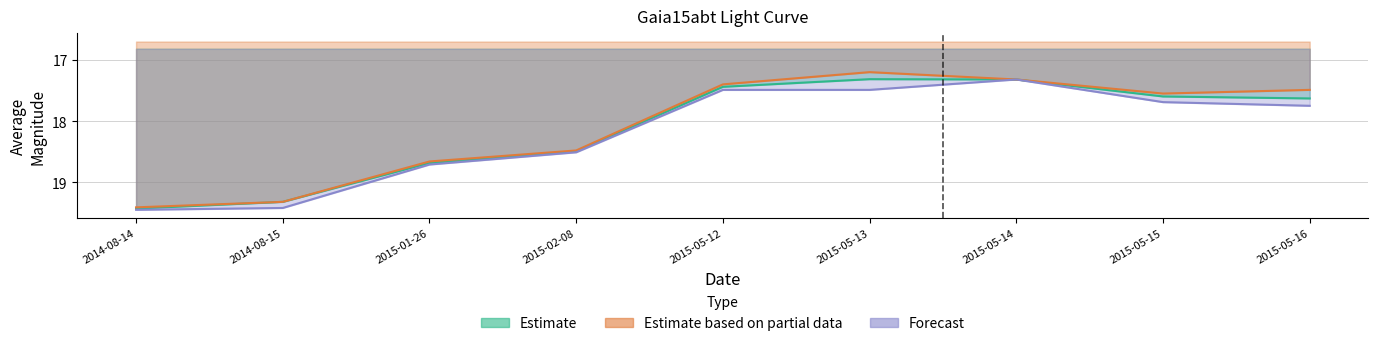

How many series are shown in this chart?

3